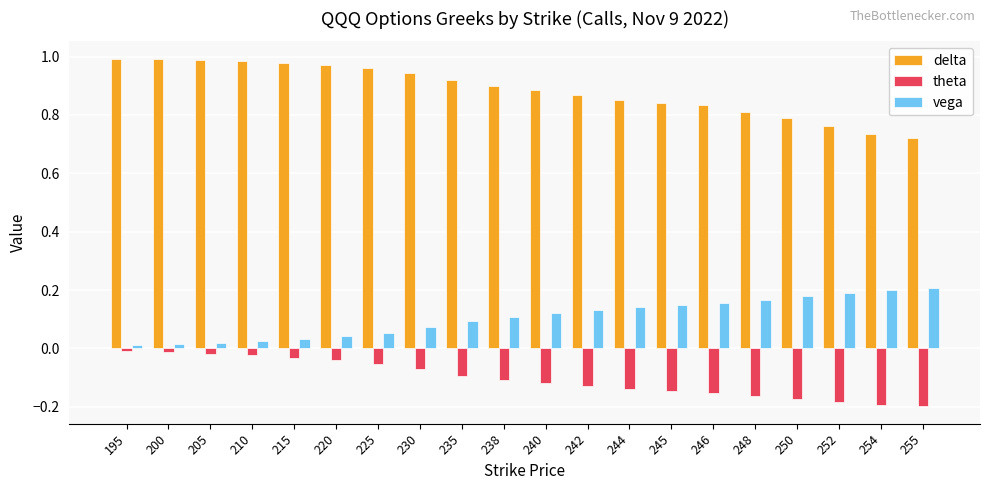

The value of theta at 238 is -0.2. True or false?

False